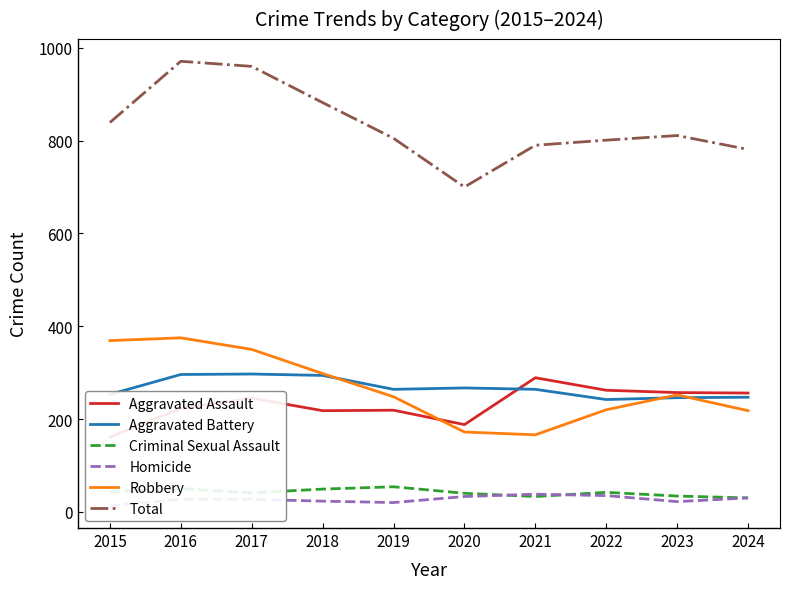

What is the value of the Homicide point at the 1st from the left?

13